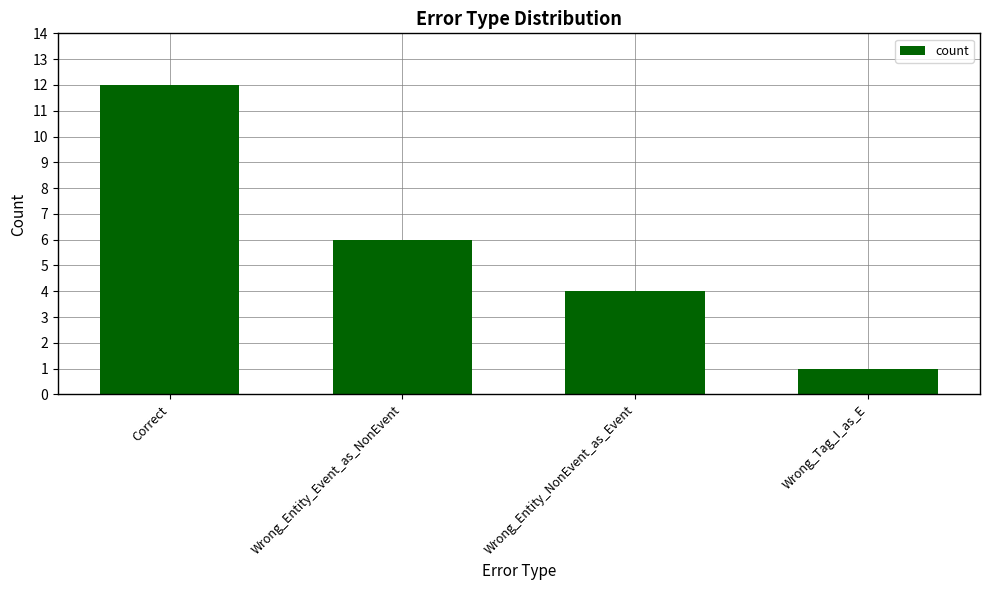

The value at Wrong_Entity_NonEvent_as_Event is 1. True or false?

False